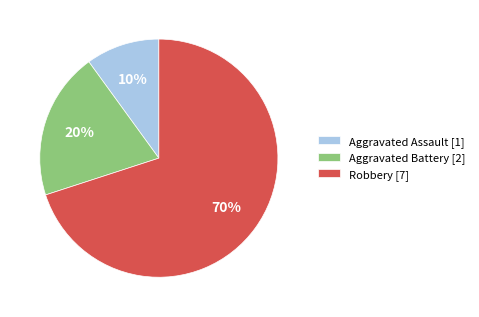

Rank the categories by value from lowest to highest.

Aggravated Assault, Aggravated Battery, Robbery